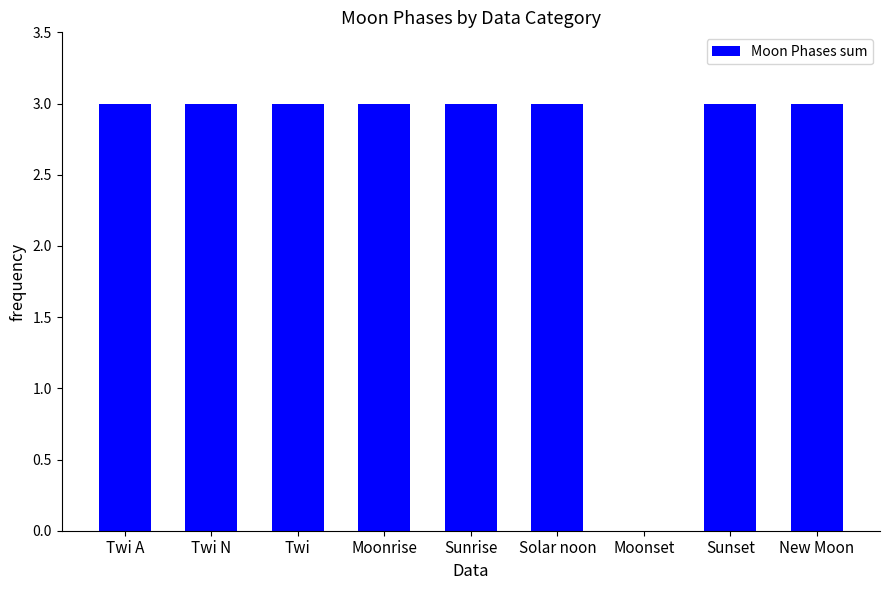

What is the average value?

3